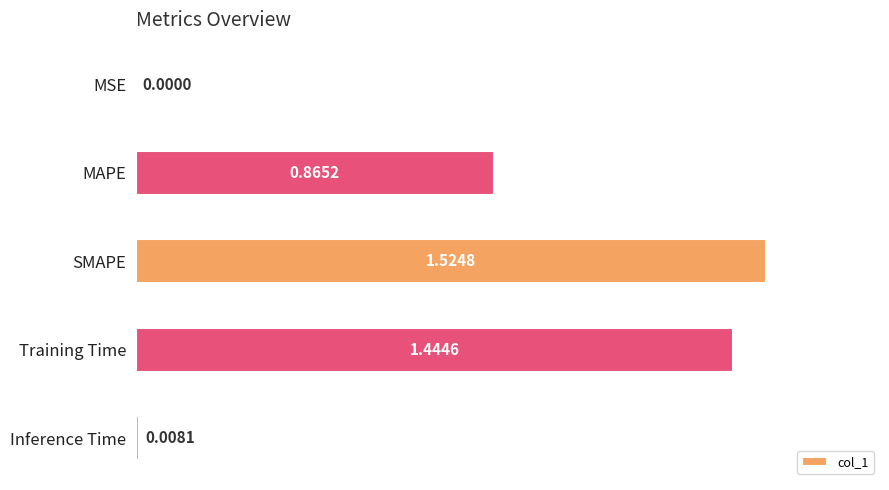

At which label is the value closest to 0?

MSE